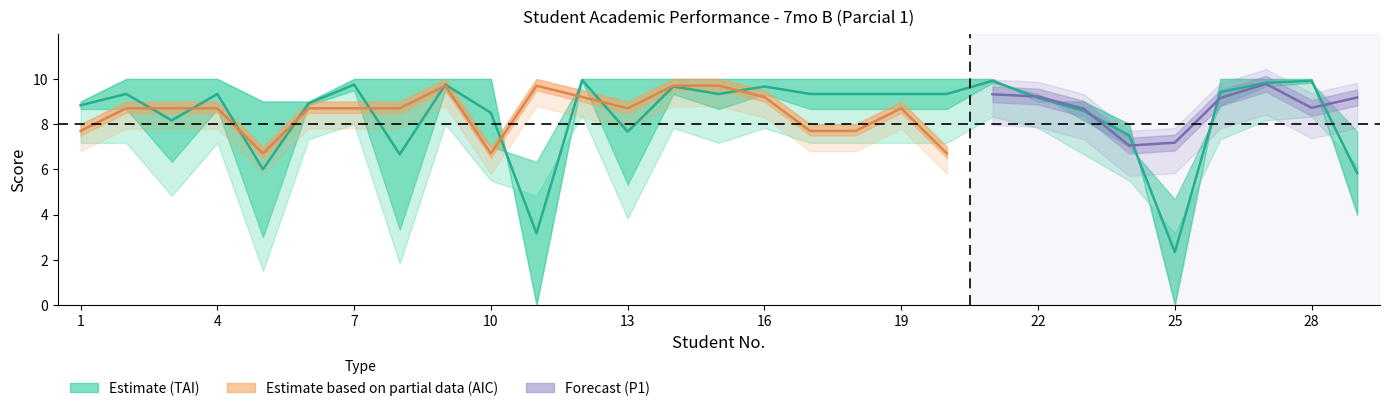

Does the chart have visible grid lines?

No